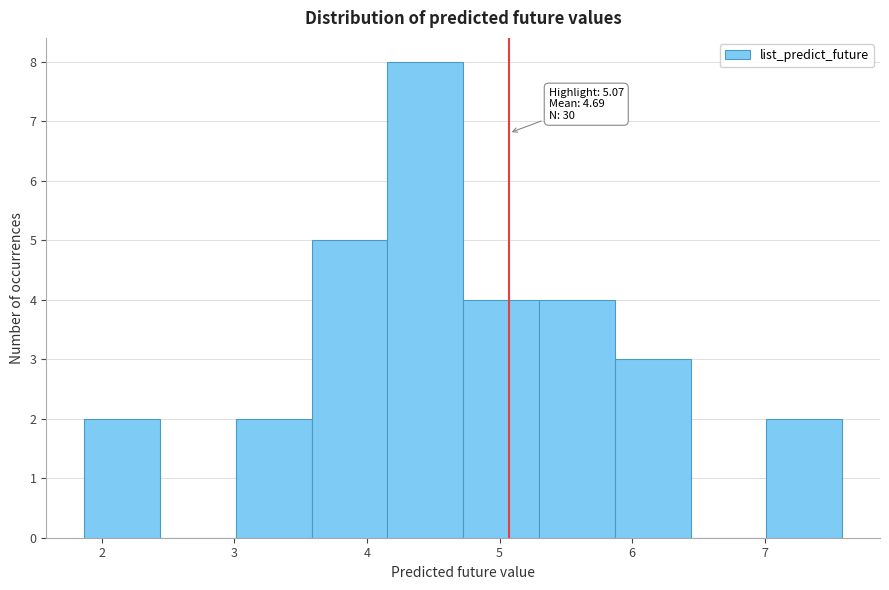

Which range on the x-axis has the tallest bar?

4.2 to 4.7